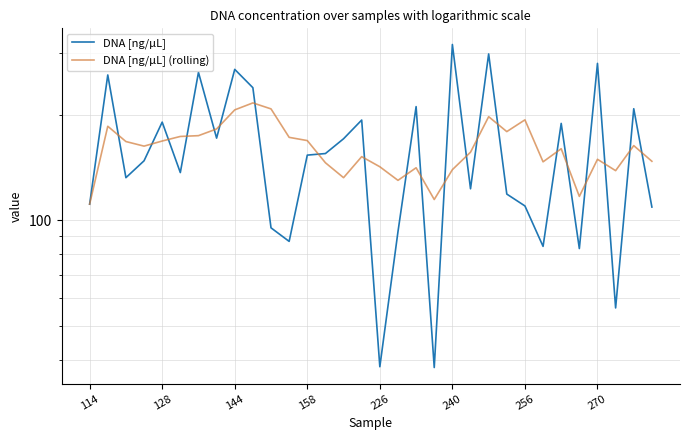

What value does the DNA [ng/µL] series have at 21?

122.9